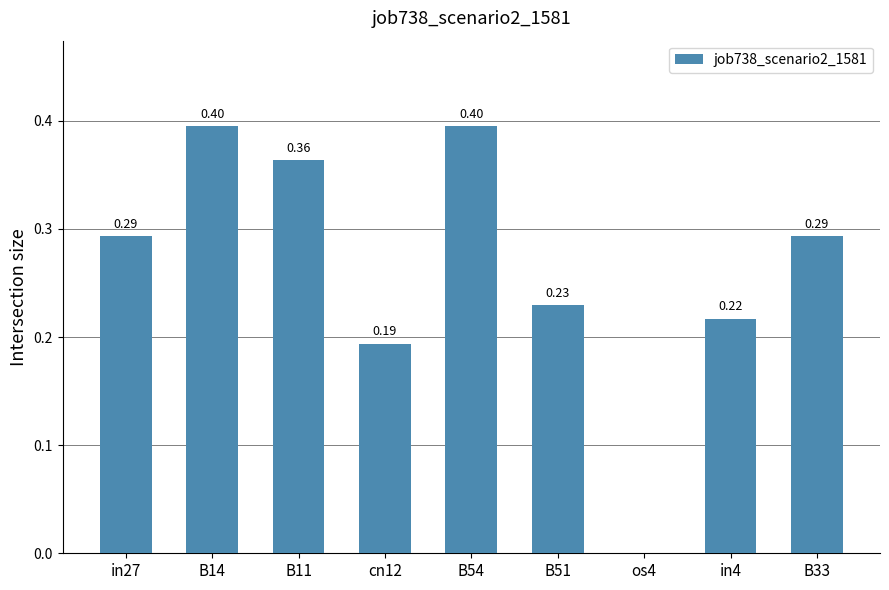

What is the sum of all values?

2.4